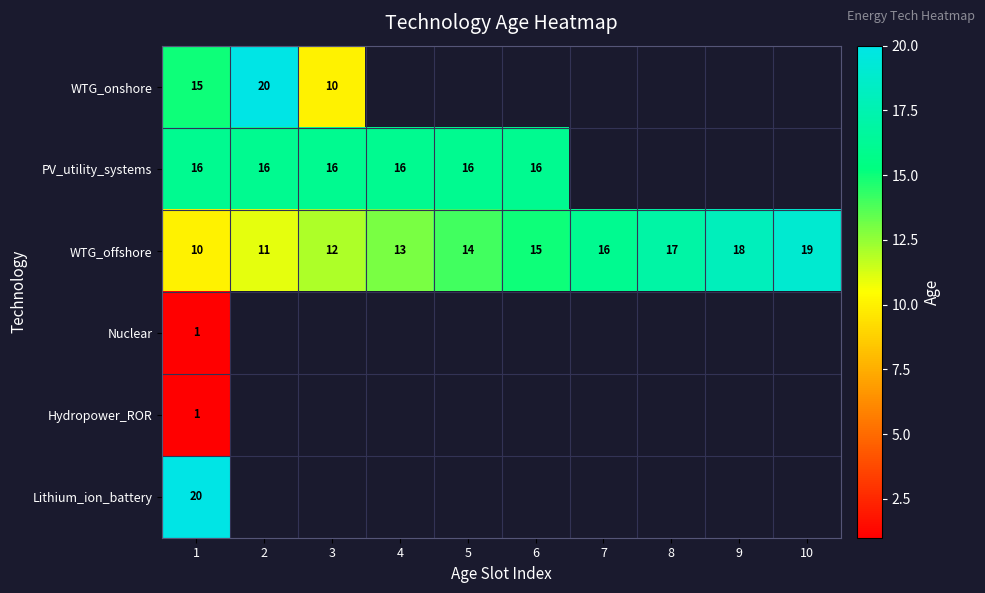

What is the total value across all series at 1?

63